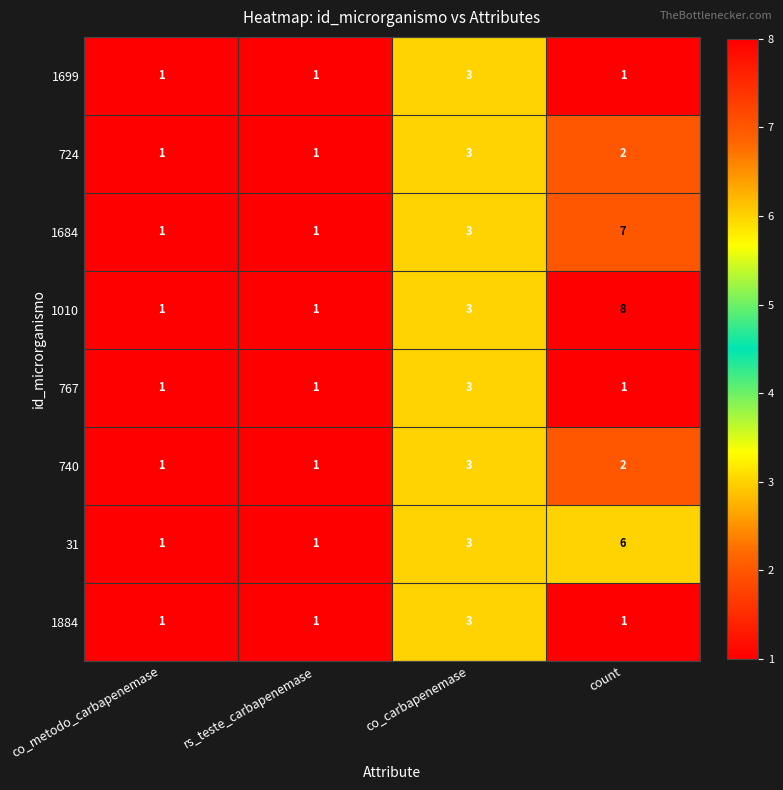

Which series has the widest spread of values?

1010